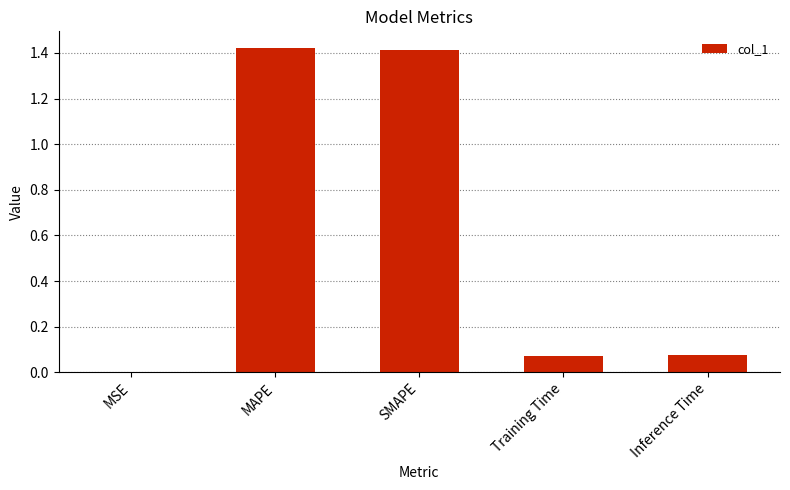

True or false: the data shows 0.0 at MSE.

True